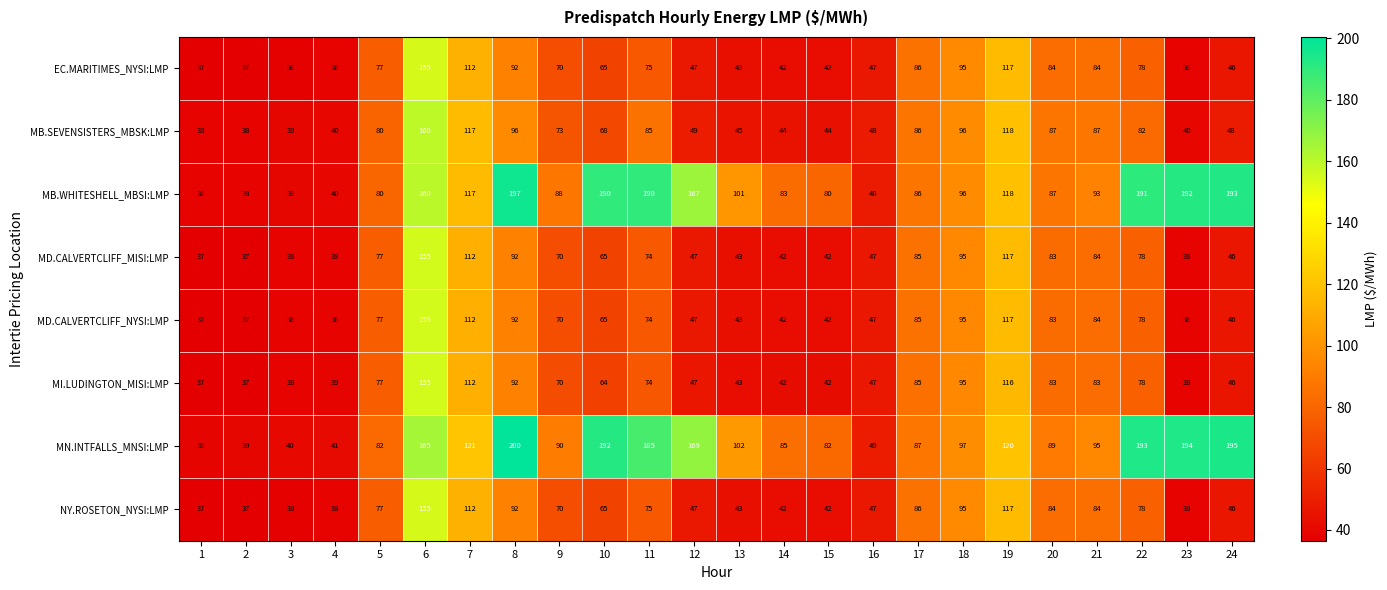

What is the total value across all series at 16?

380